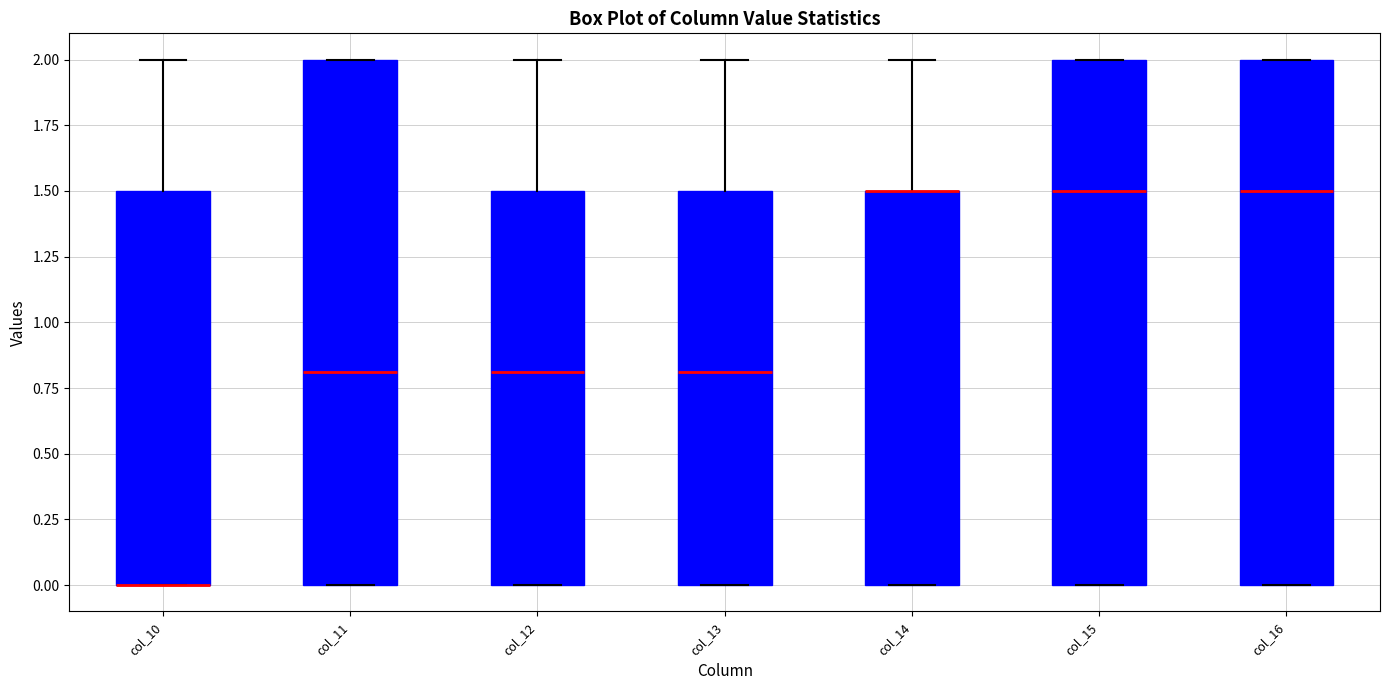

Reading left to right, transcribe this box plot: for each box, give where its median line is, the range the box spans, and where its two whiskers end, as read against the y-axis. The values are not printed on the chart, so give them approximately, as read against the axis.

col_10: median 0.0 (drawn on the box's lower edge), box 0.0 to 1.5, whiskers 0.0 to 2.0
col_11: median 0.8, box 0.0 to 2.0, whiskers 0.0 to 2.0
col_12: median 0.8, box 0.0 to 1.5, whiskers 0.0 to 2.0
col_13: median 0.8, box 0.0 to 1.5, whiskers 0.0 to 2.0
col_14: median 1.5 (drawn on the box's upper edge), box 0.0 to 1.5, whiskers 0.0 to 2.0
col_15: median 1.5, box 0.0 to 2.0, whiskers 0.0 to 2.0
col_16: median 1.5, box 0.0 to 2.0, whiskers 0.0 to 2.0